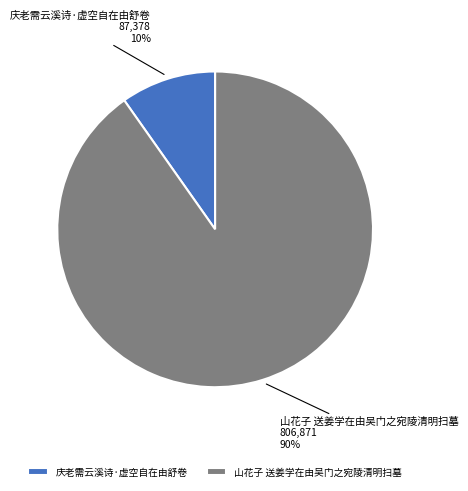

To the nearest percent, what percentage of the pie is 庆老需云溪诗·虚空自在由舒卷?

10%